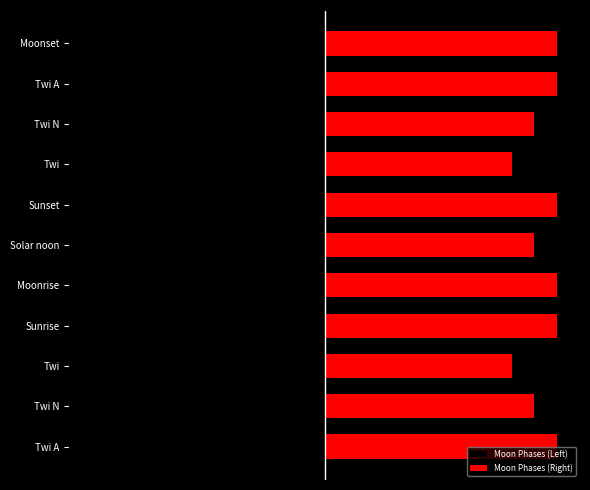

List the series in order of their overall mean, highest first.

Moon Phases (Right), Moon Phases (Left)